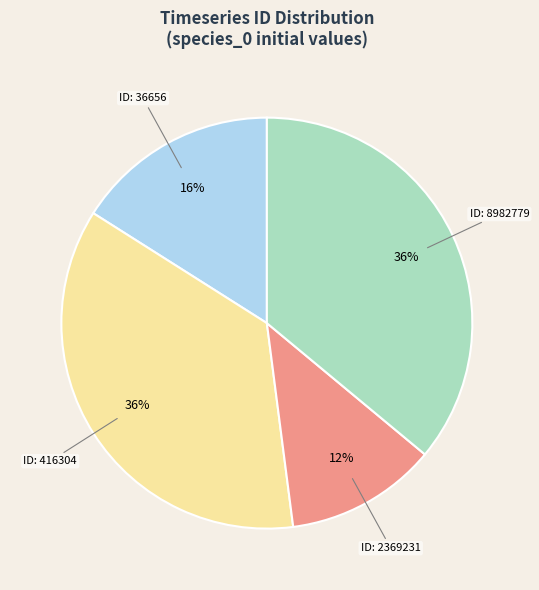

Combined, do ID: 36656 and ID: 416304 account for over 50%?

Yes